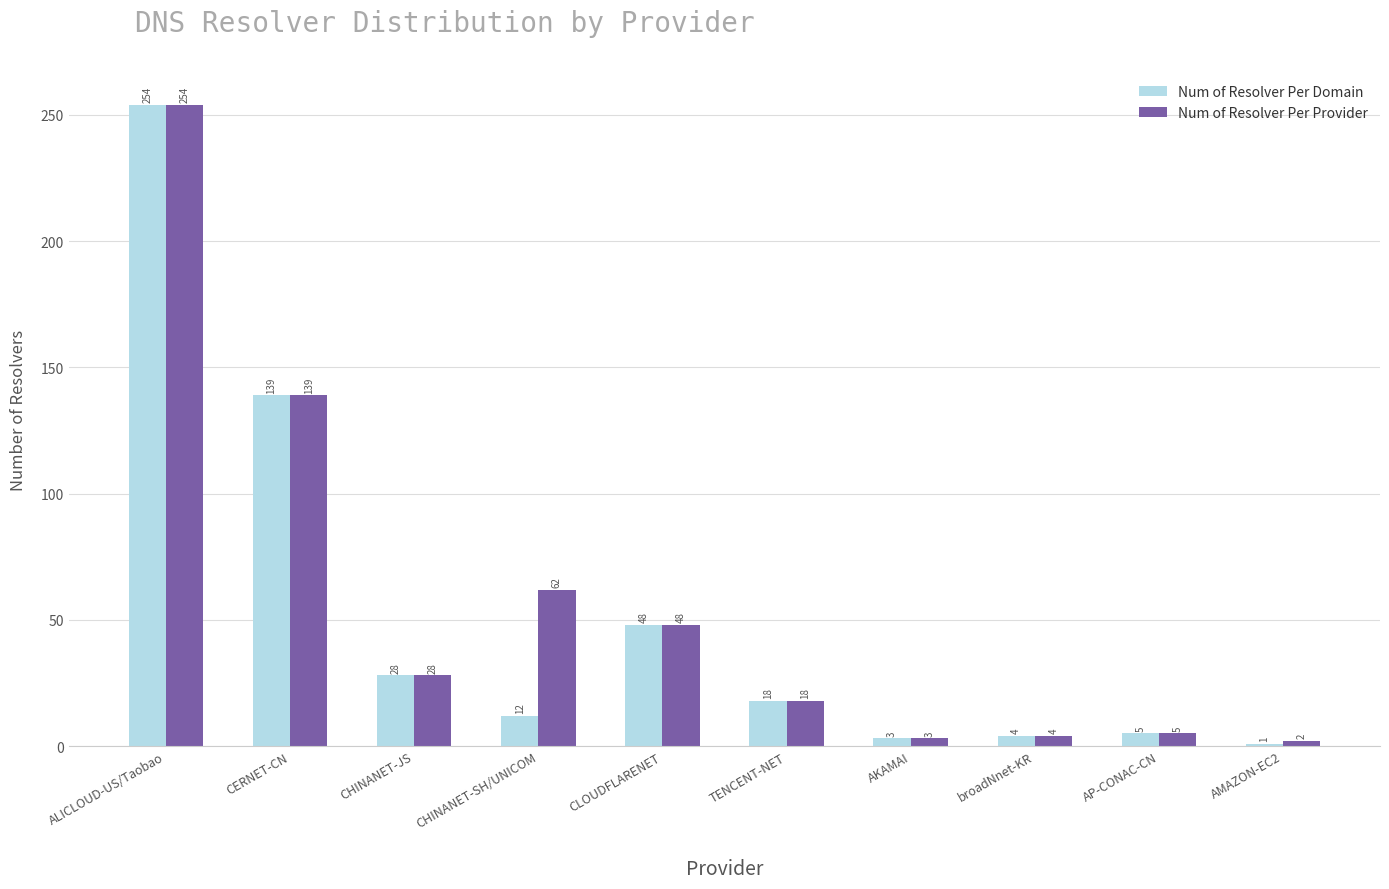

What is the difference between the maximum and minimum values in the Num of Resolver Per Provider series?

252